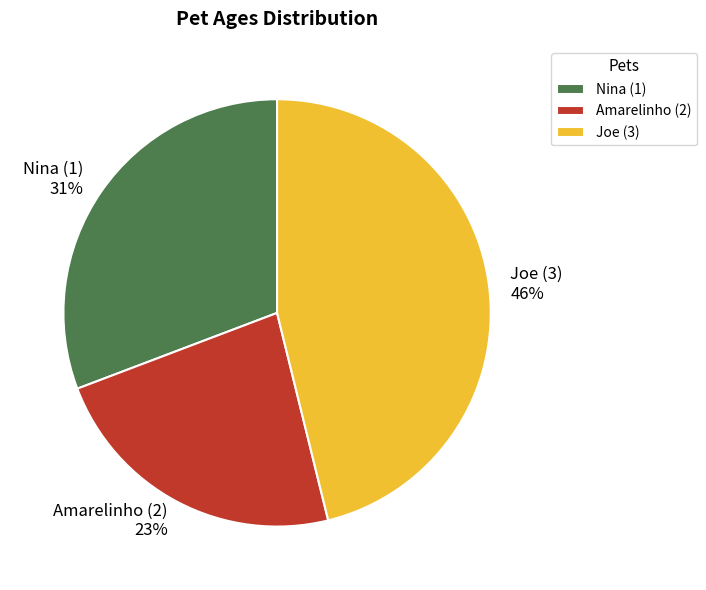

Is the sum of Joe (3) and Amarelinho (2) greater than half?

Yes